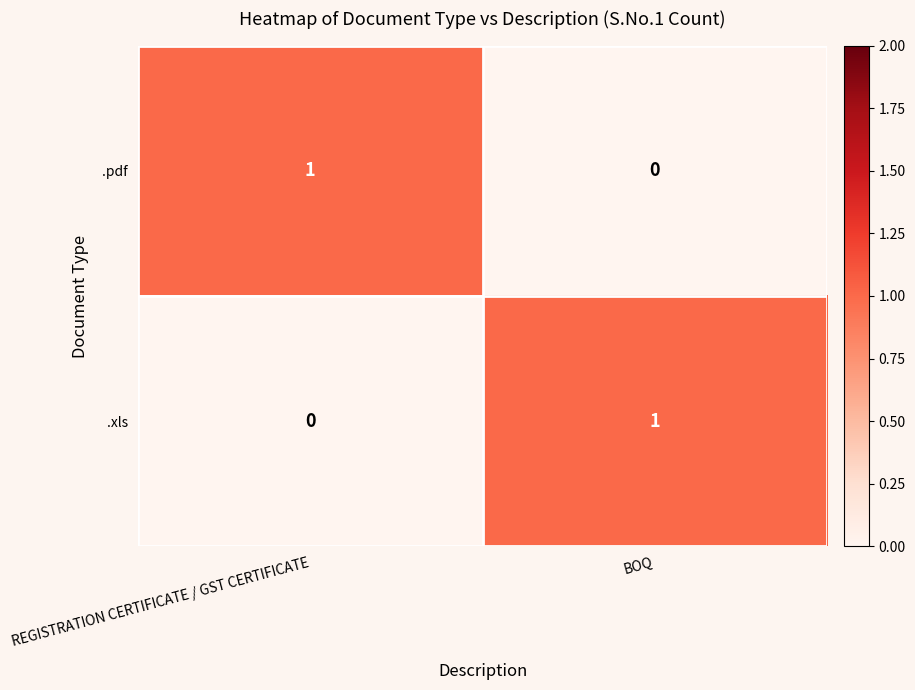

Reading left to right, extract all data points from this chart.

.pdf: 1	0
.xls: 0	1